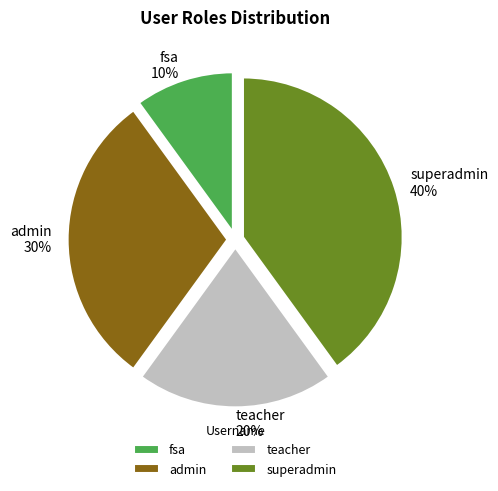

Does any single category account for the majority?

No